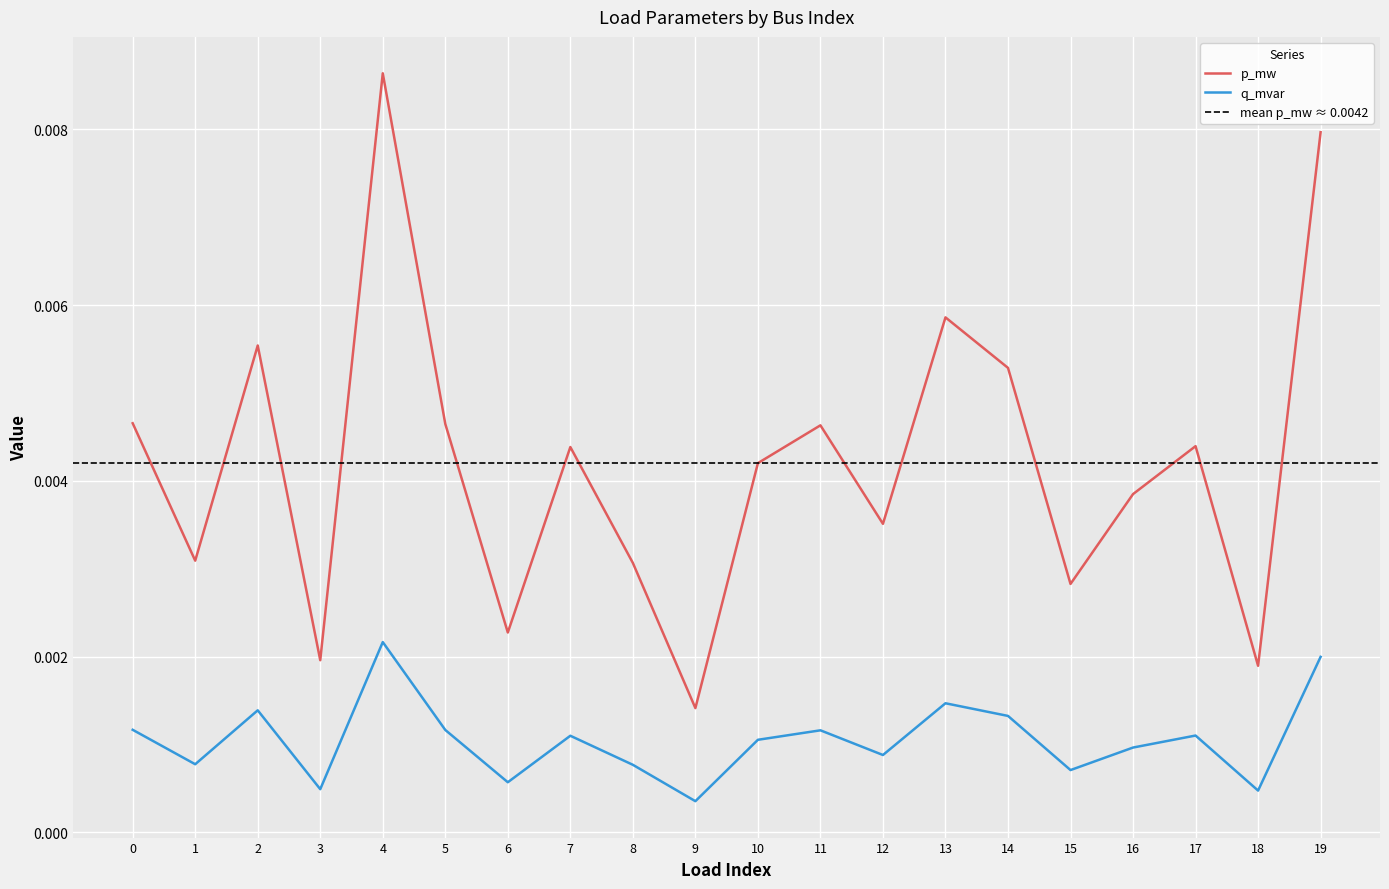

Where is p_mw nearest to the value 0?

9